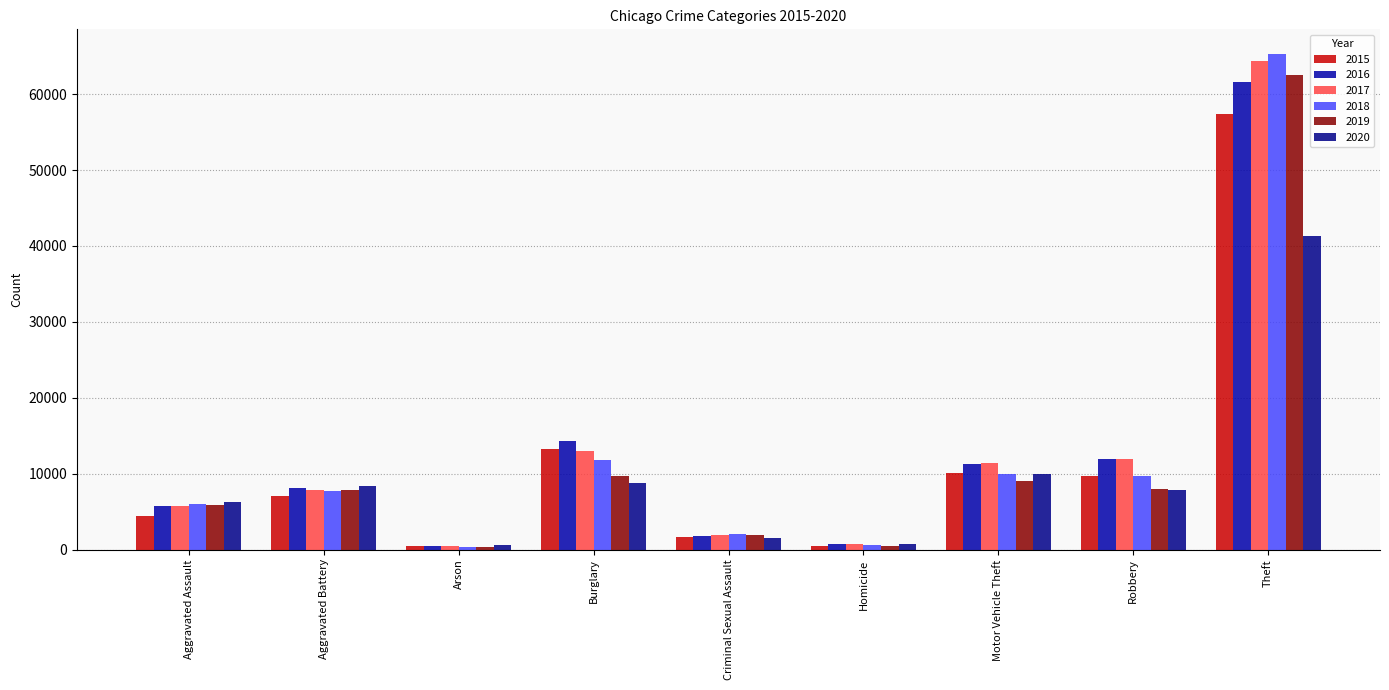

At which category is the sum across all series the highest?

Theft